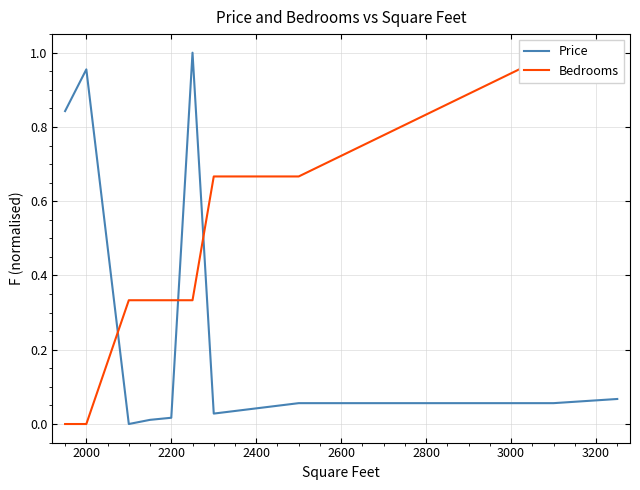

Rank the series by their maximum value, from highest to lowest.

Price, Bedrooms